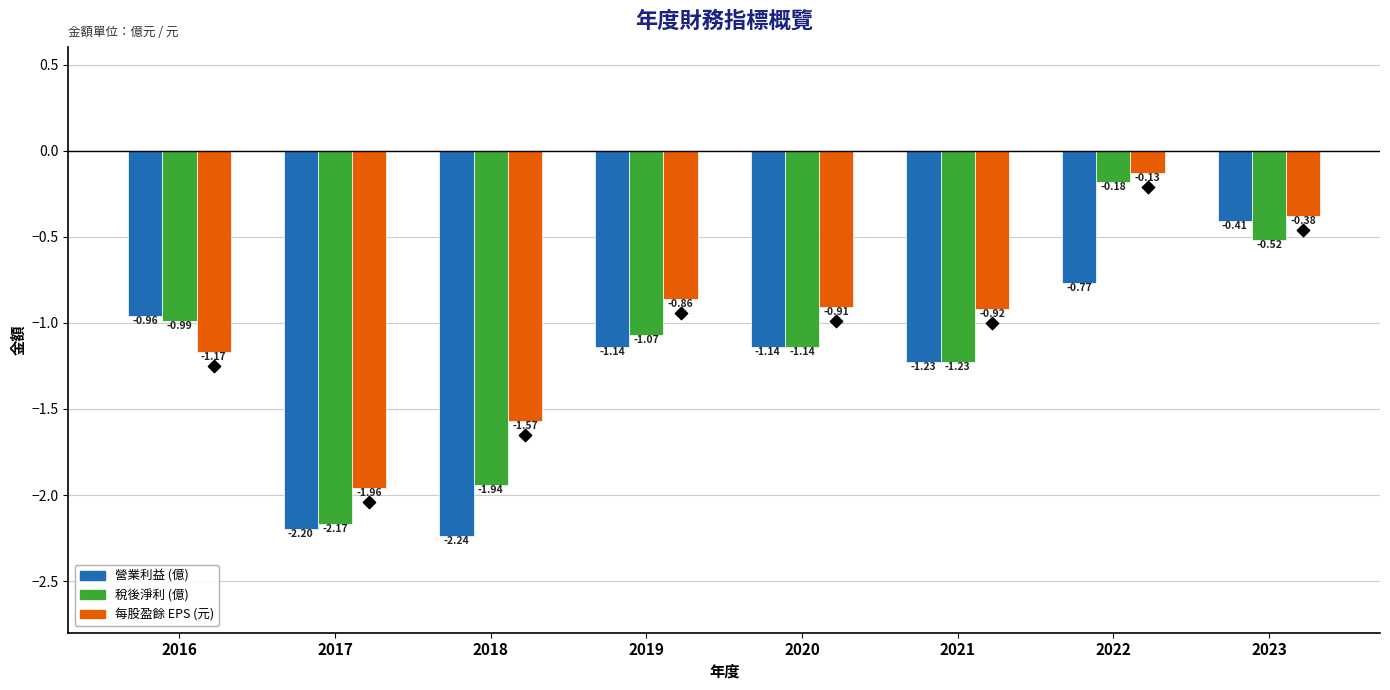

Which series has the widest spread of Y values?

稅後淨利 (億)